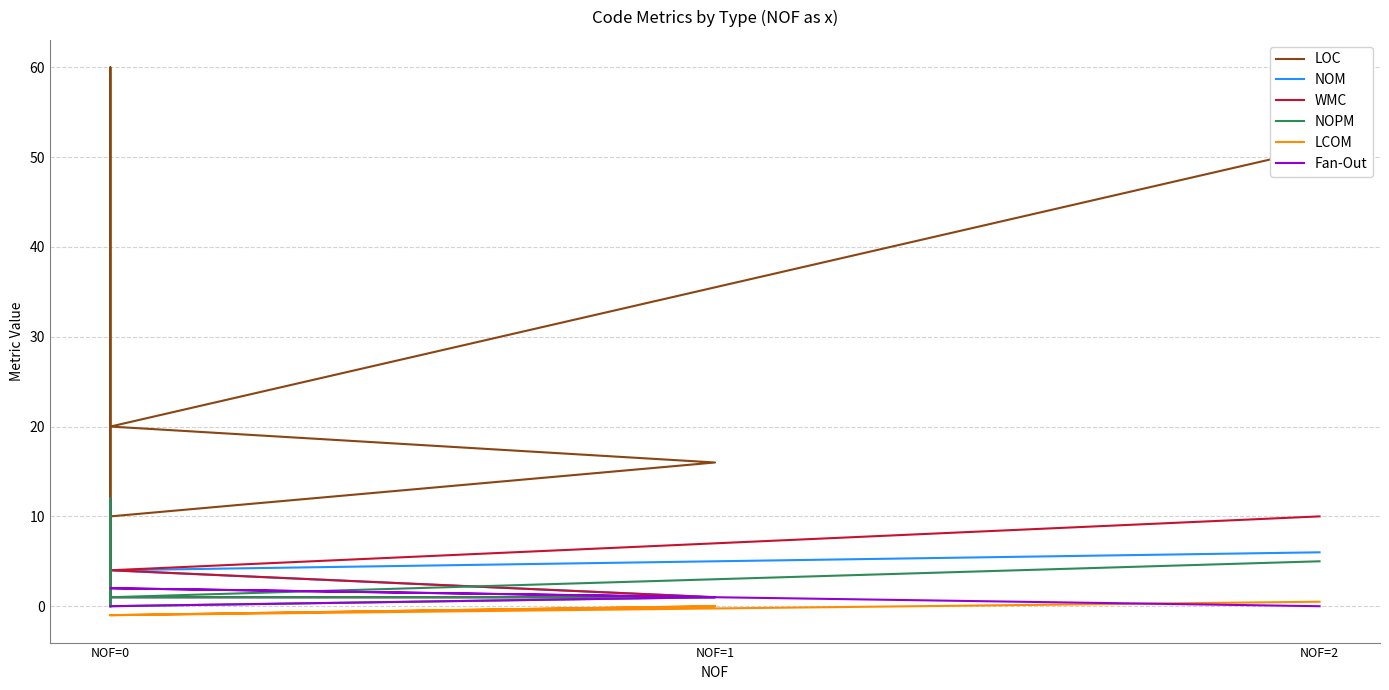

Does the chart display data point markers on the line(s)?

No